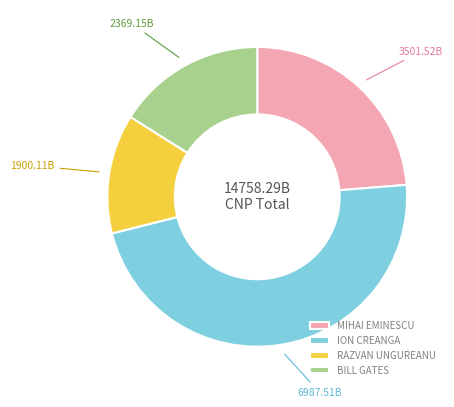

Approximately how many times larger is the value at RAZVAN UNGUREANU compared to BILL GATES?

0.8